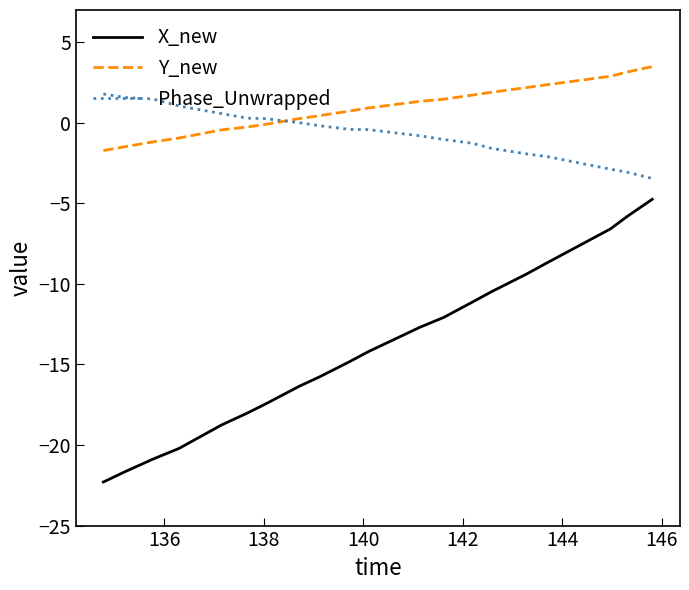

What are all the series names shown in the legend?

X_new, Y_new, Phase_Unwrapped